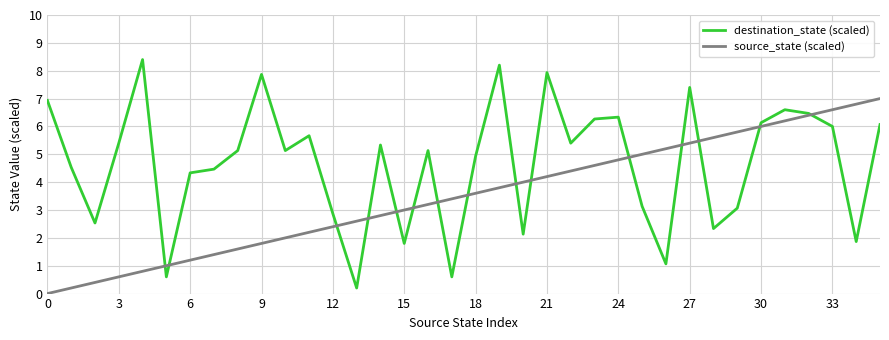

List the series in order of their overall mean, highest first.

destination_state (scaled), source_state (scaled)